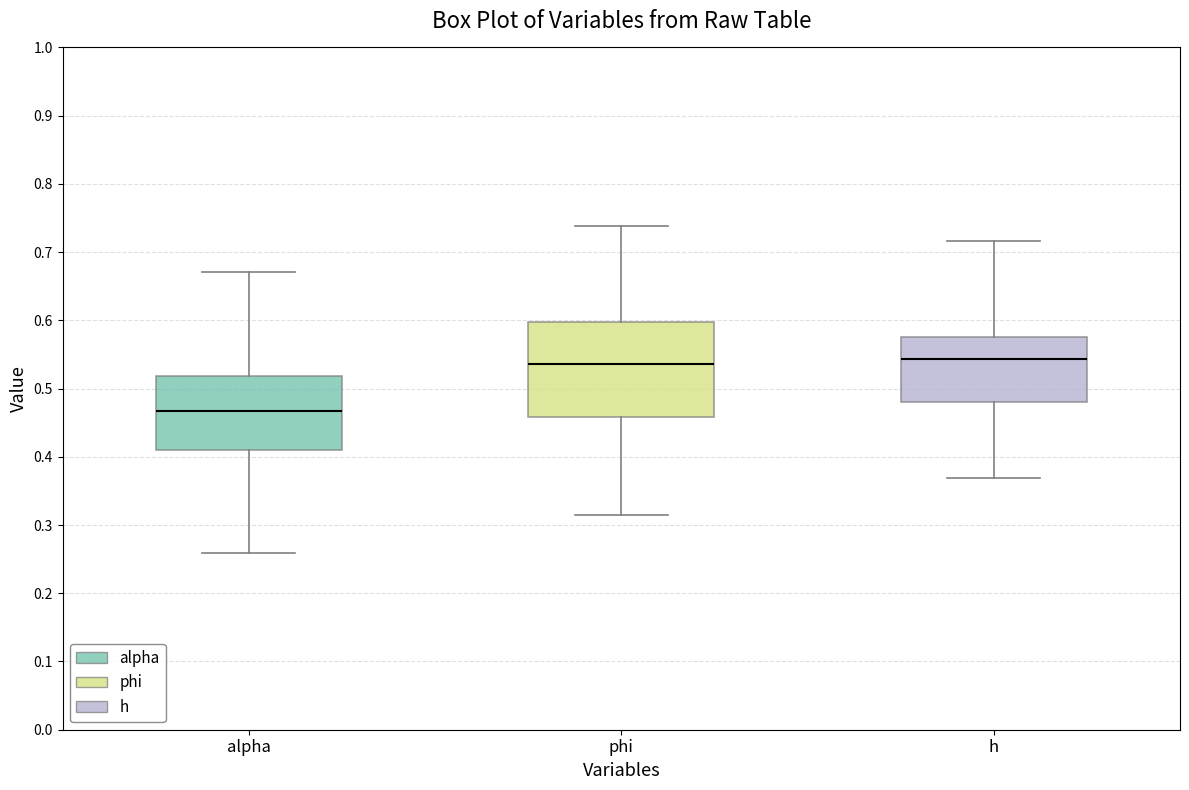

Which box is the tallest, from its lower edge to its upper edge?

phi